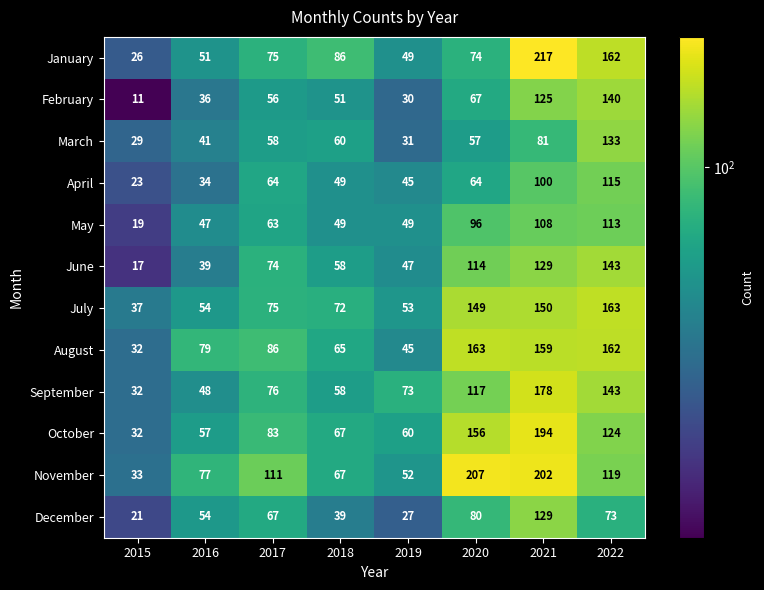

What is the total value across all series at 2018?

721